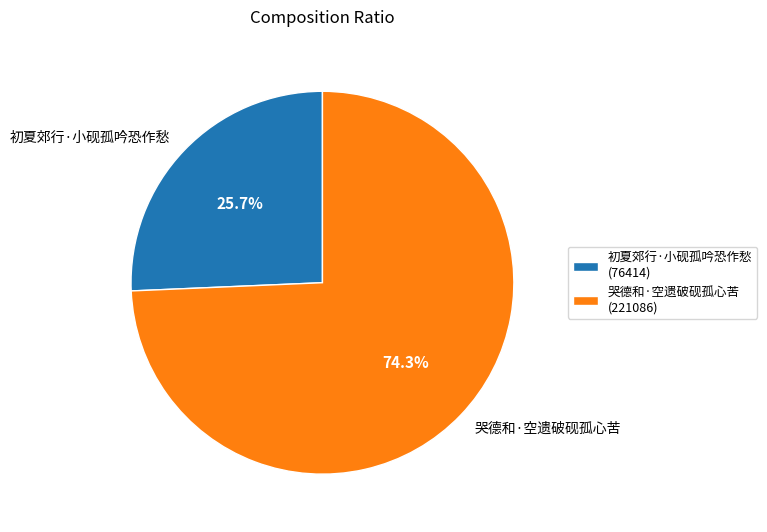

Is it true that 哭德和·空遗破砚孤心苦 is 63% of the pie?

False